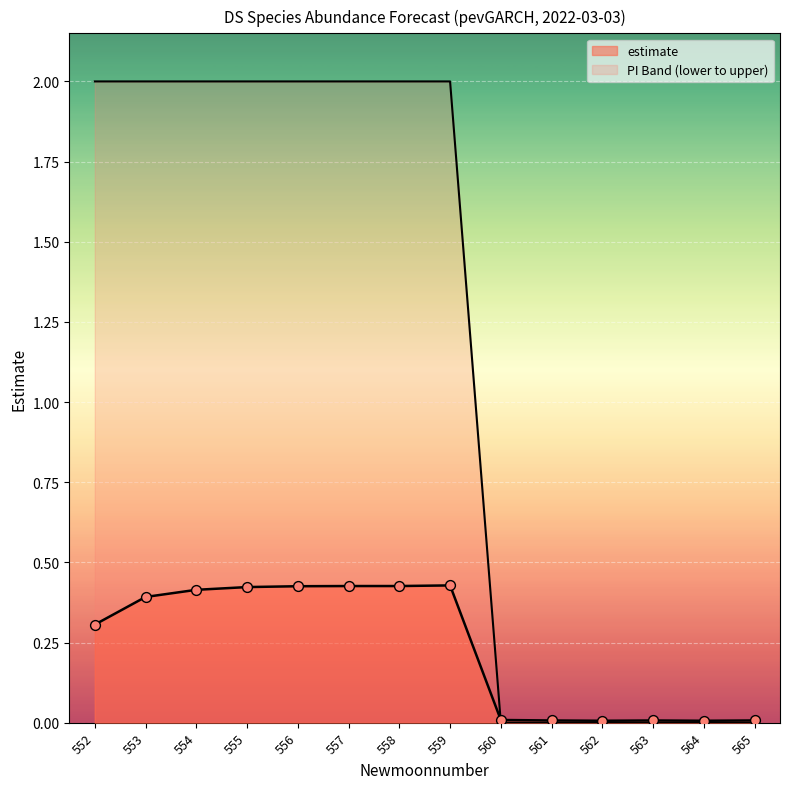

At which category is the sum across all series the highest?

559